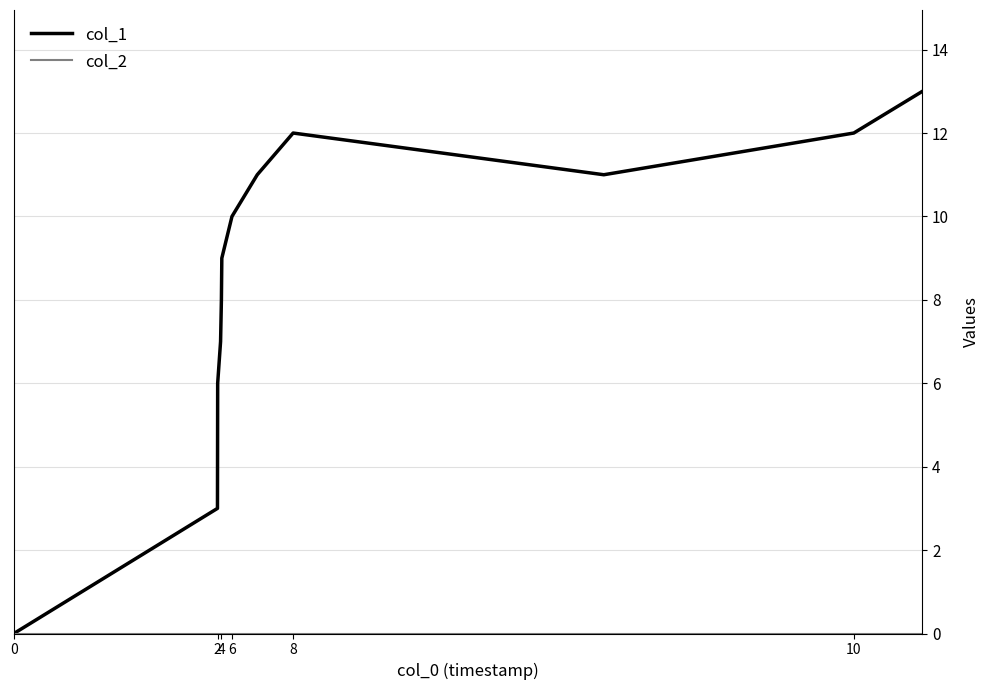

Which series has the widest spread of values?

col_1